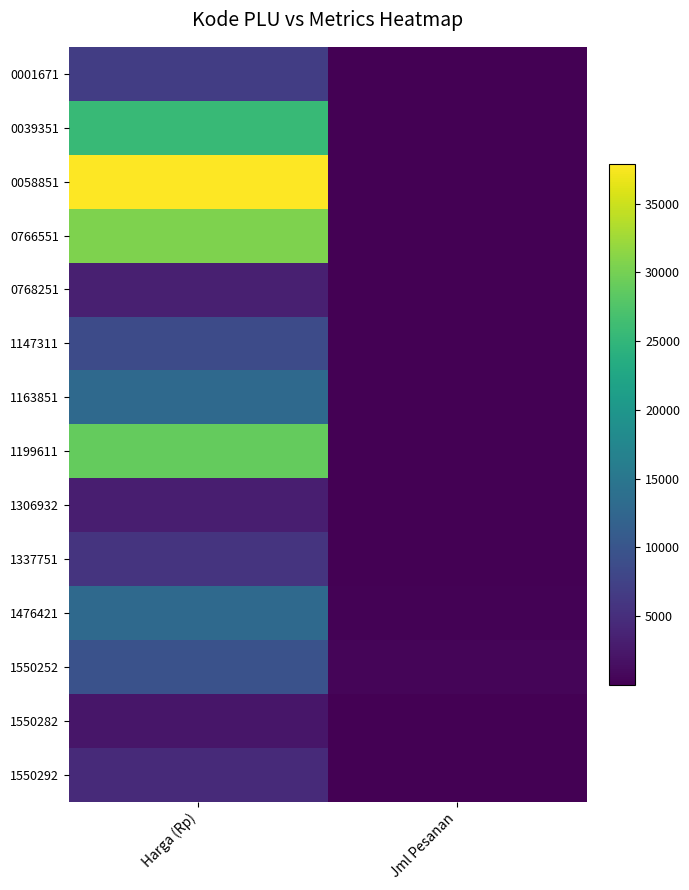

What is the minimum value shown in the chart?

1